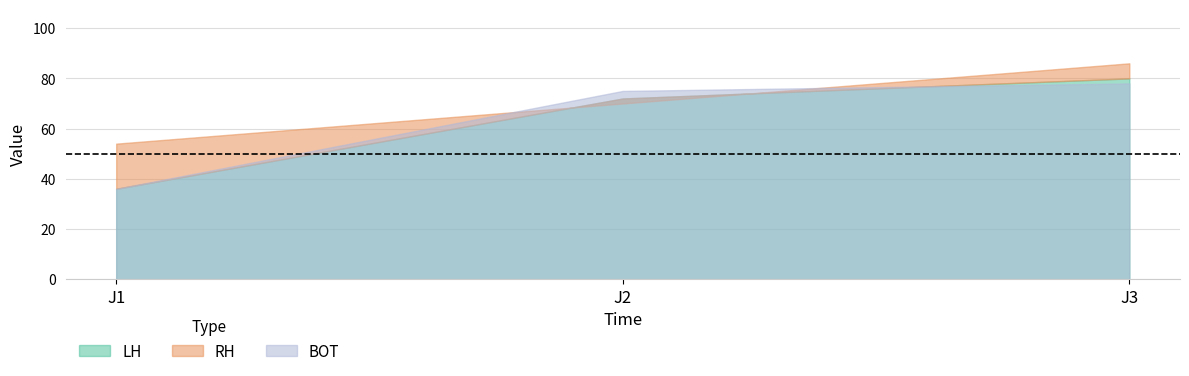

Where is RH nearest to the value 70?

J2